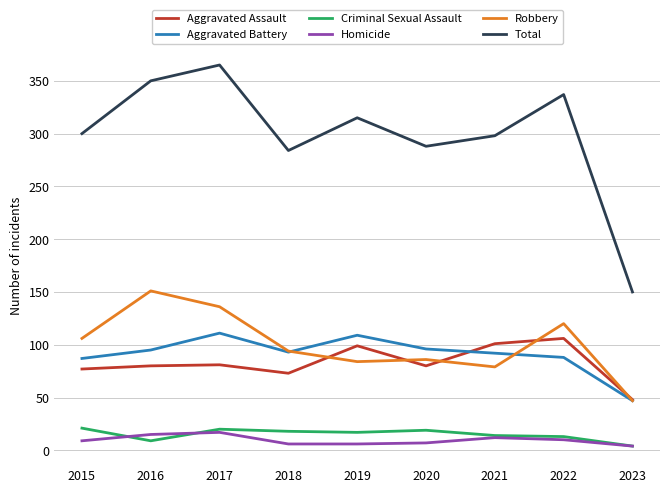

What is the approximate value of Aggravated Assault at 2019, to the nearest 5?

100